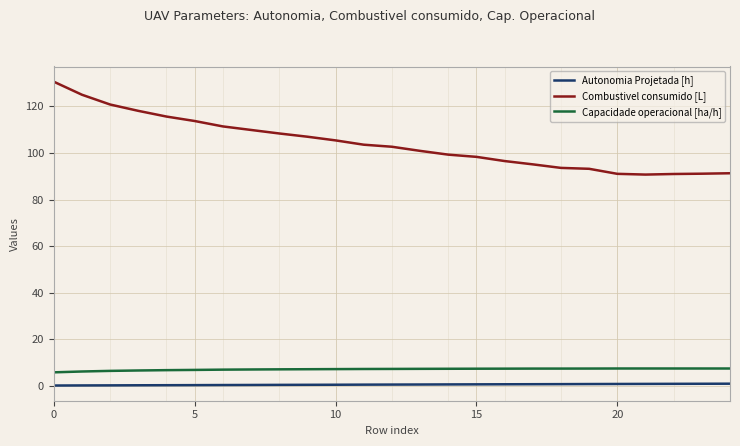

Which series has the largest range (max minus min)?

Combustivel consumido [L]